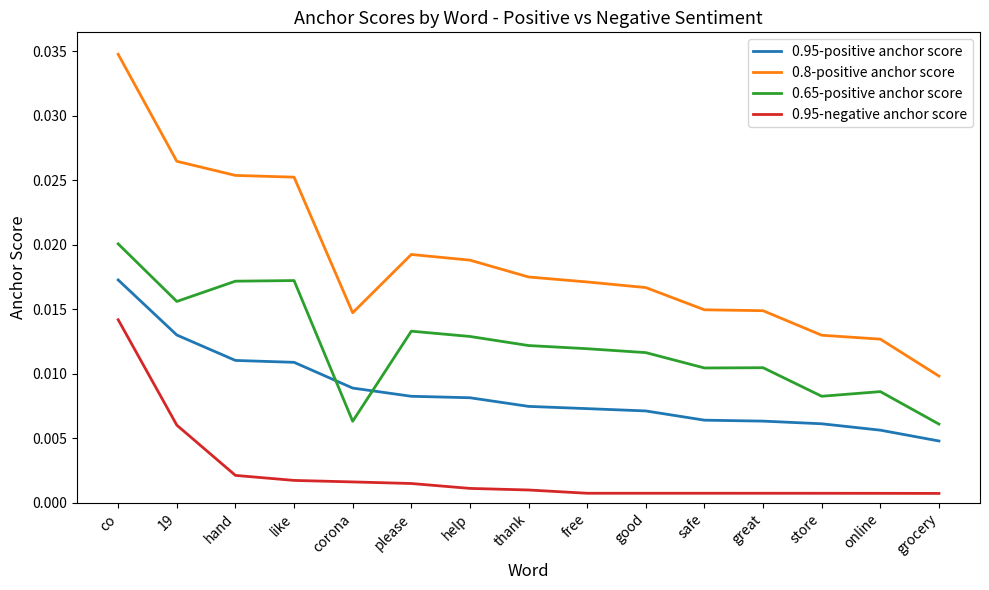

What is the total value across all series at co?

0.1